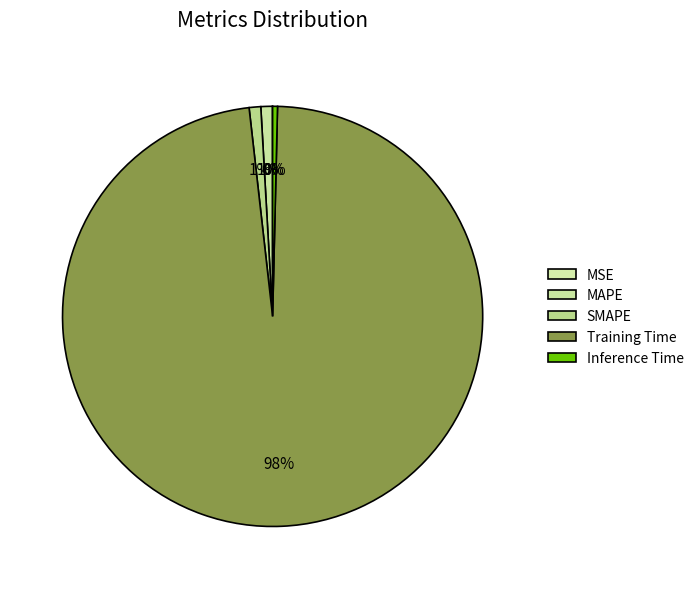

Which slice is the smallest?

MSE